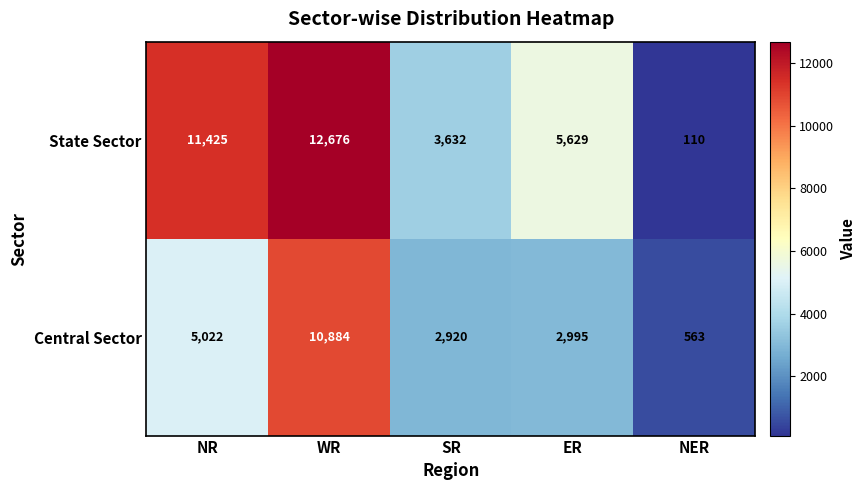

What is the difference between the highest and lowest values at NER?

453